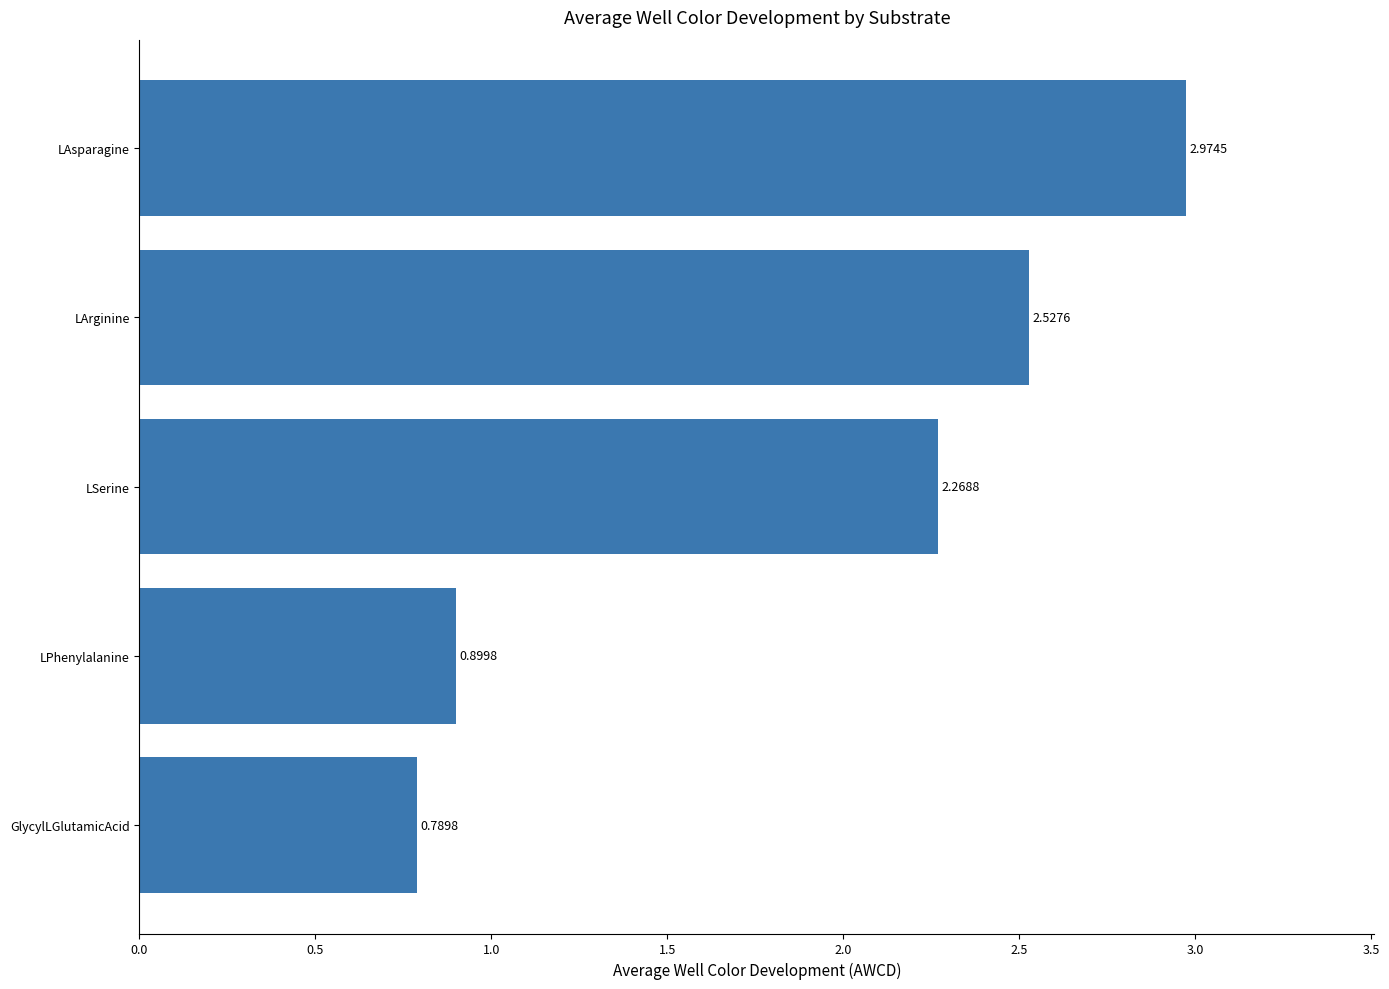

Does the chart contain stacked bars?

No